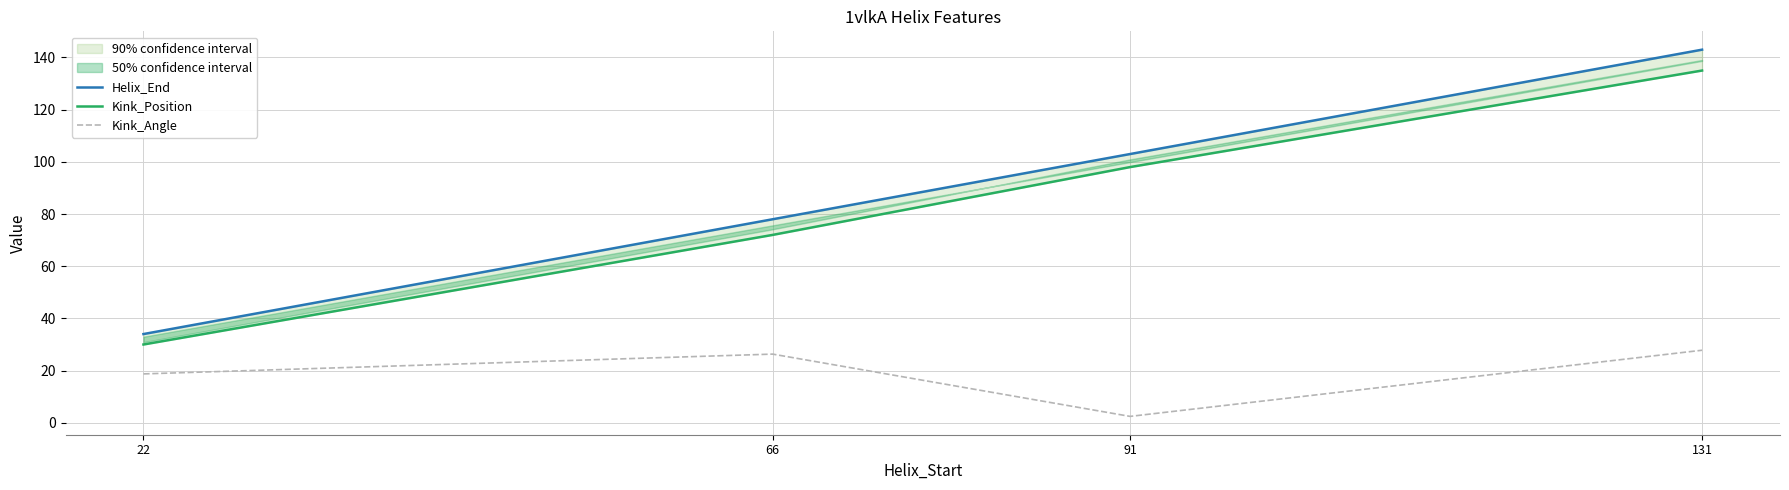

What is the value of the Helix_End point at the 1st from the left?

34.0